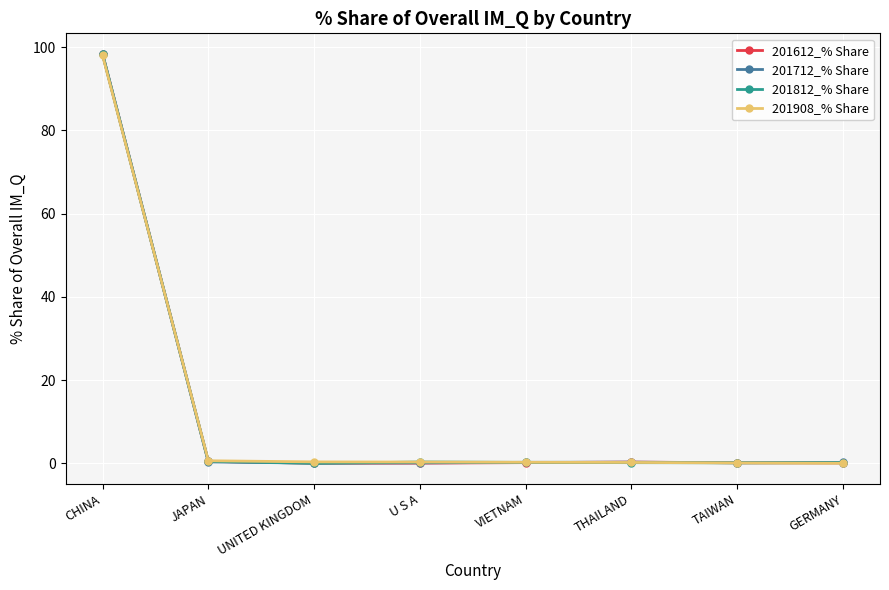

What is the difference between the 201908_% Share values at CHINA and U S A?

97.7